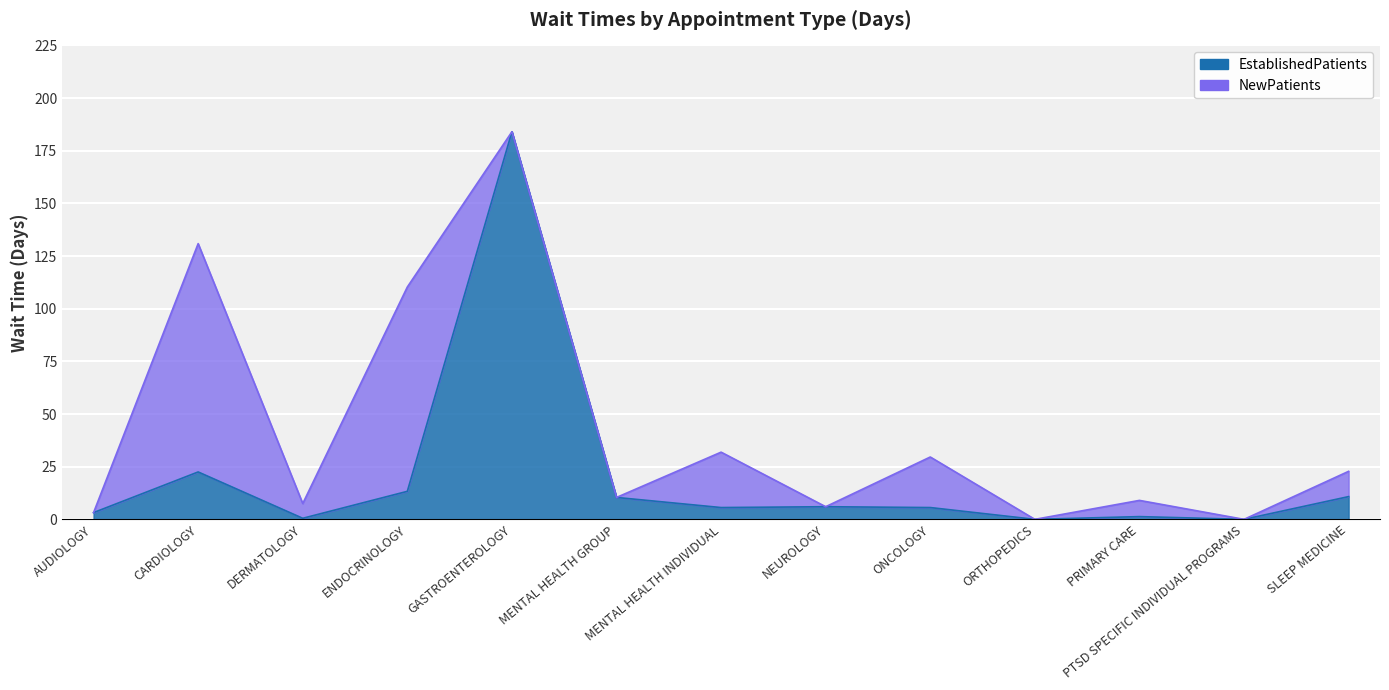

The chart shows a value of 0.5 at DERMATOLOGY. True or false?

True